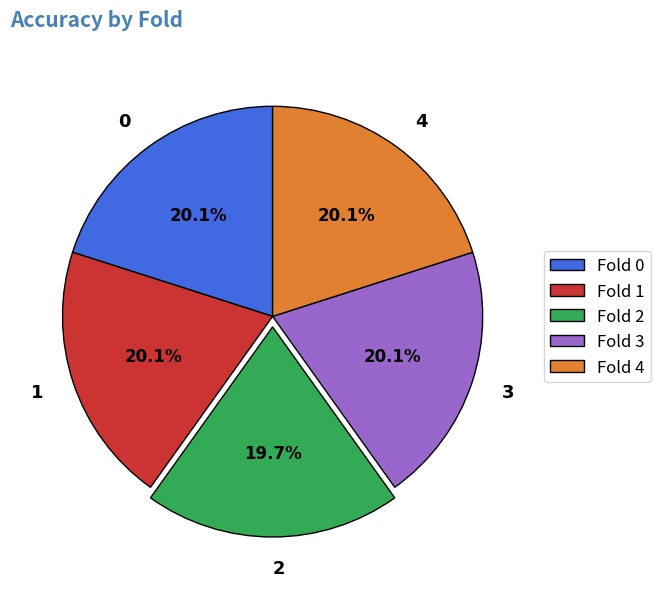

Do 0 and 3 together represent more than half of the pie?

No